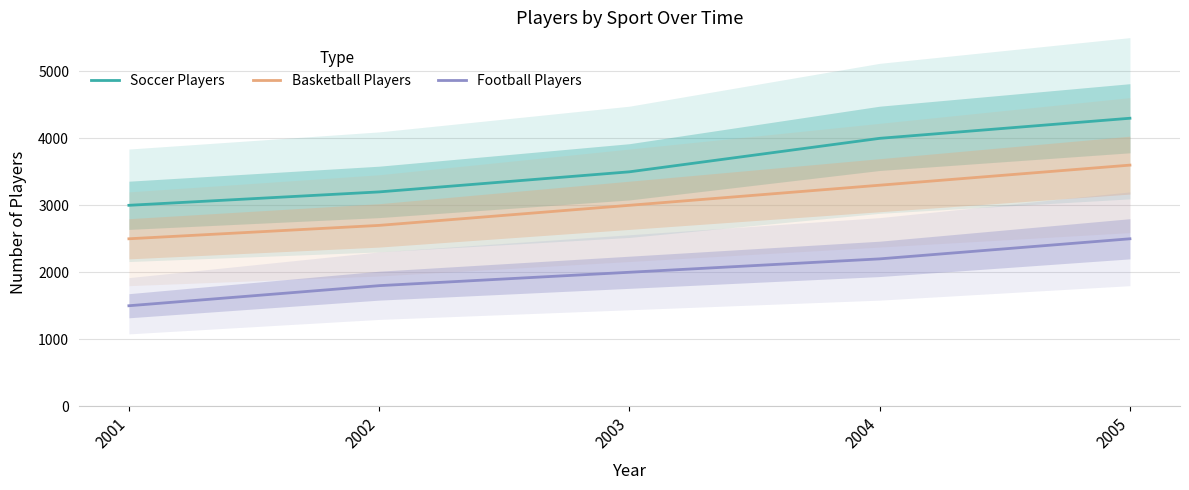

What is the value of the Soccer Players point at the 1st from the left?

3000